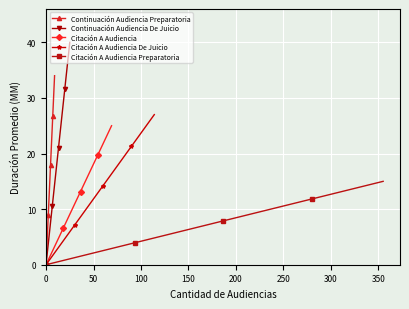

True or false: Continuación Audiencia De Juicio has more than 0 interior local peaks.

False